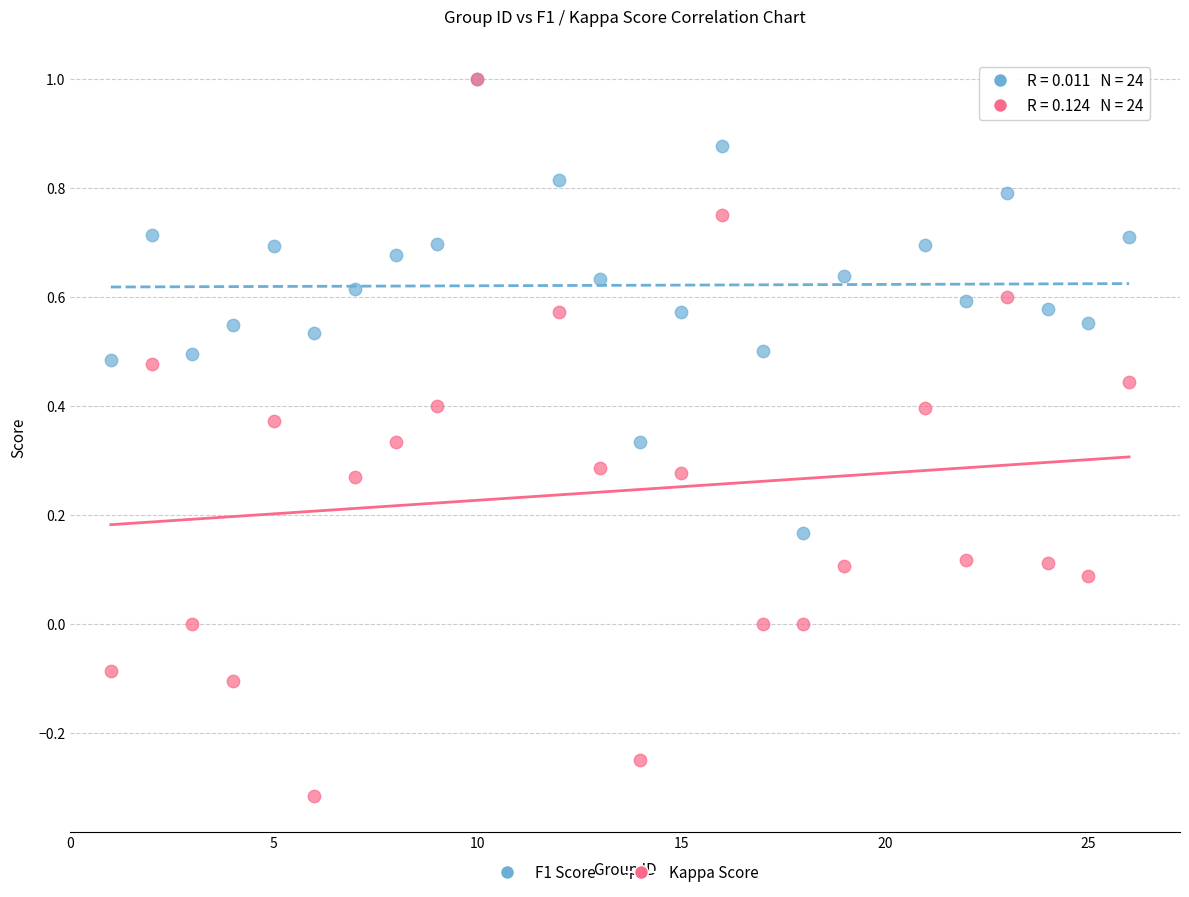

Which series reaches the minimum Y coordinate?

Kappa Score